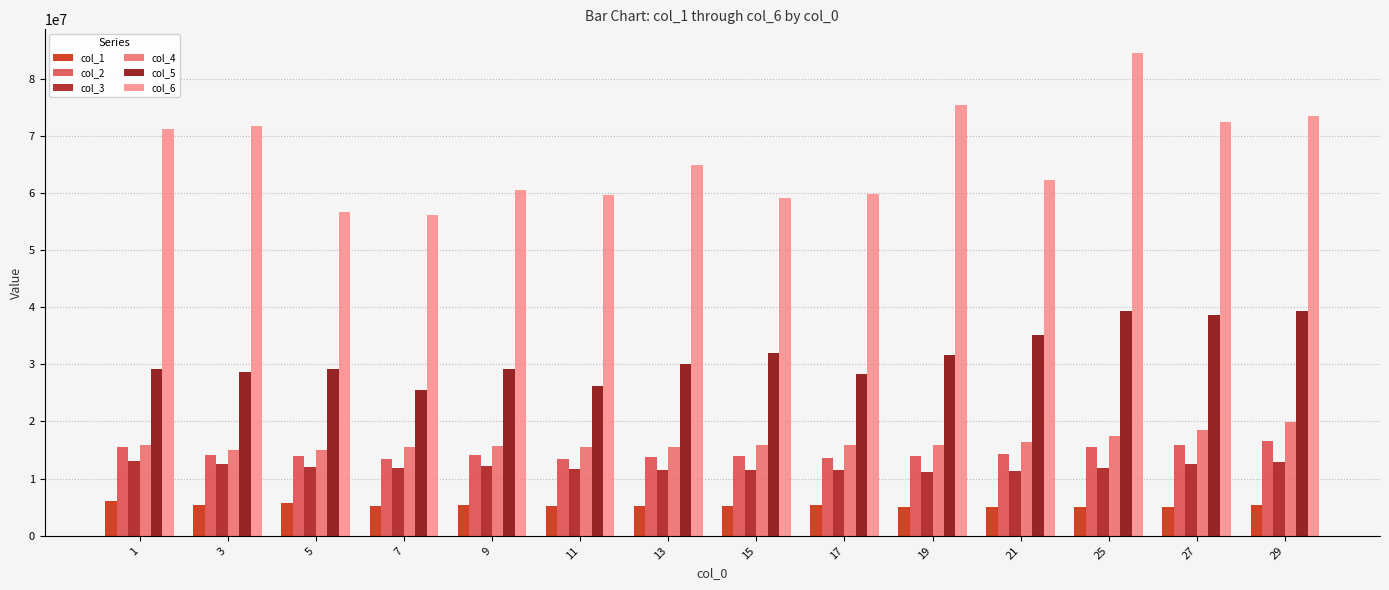

What is the difference between the maximum and minimum values in the col_3 series?

1968425.7